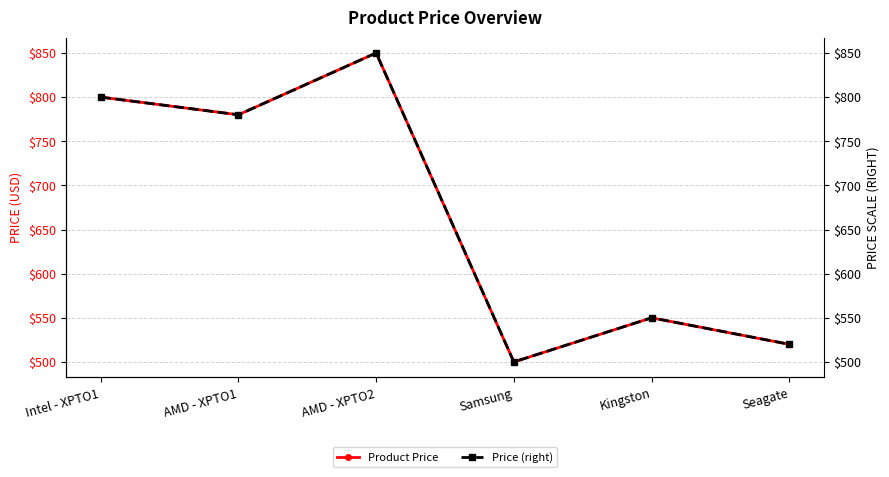

What are all the series names shown in the legend?

Product Price, Price (right)